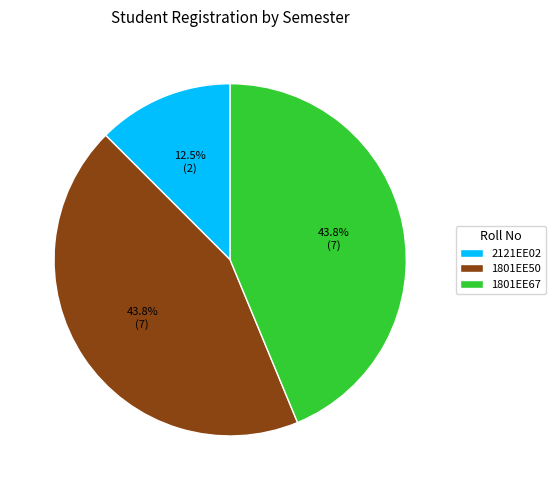

Is it true that 1801EE67 is 44% of the pie?

True